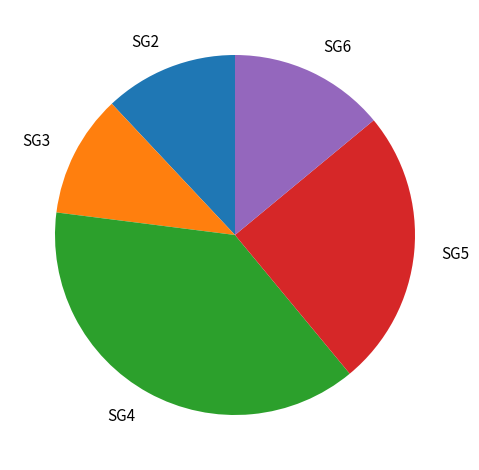

Count the number of slices in the pie.

5